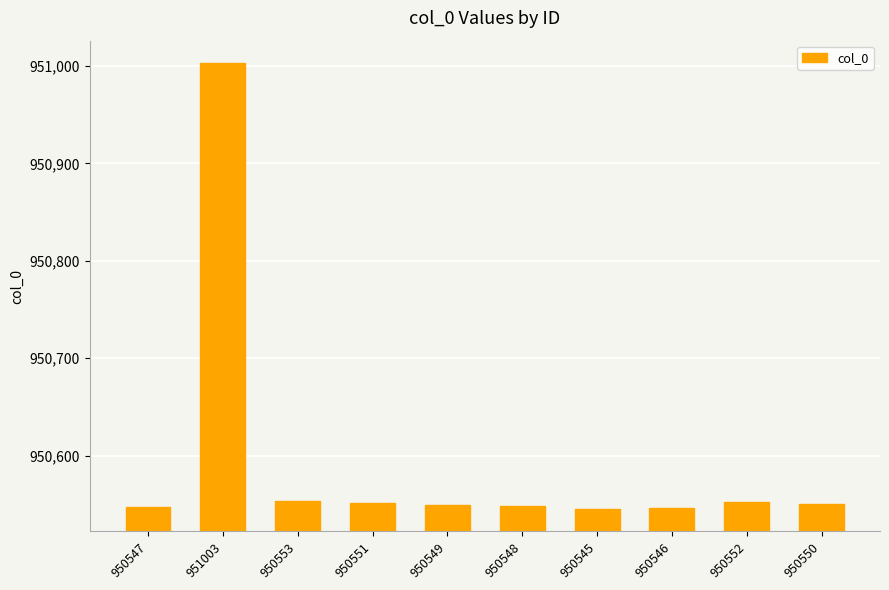

What is the sum of the values at 950548 and 951003?

1901551